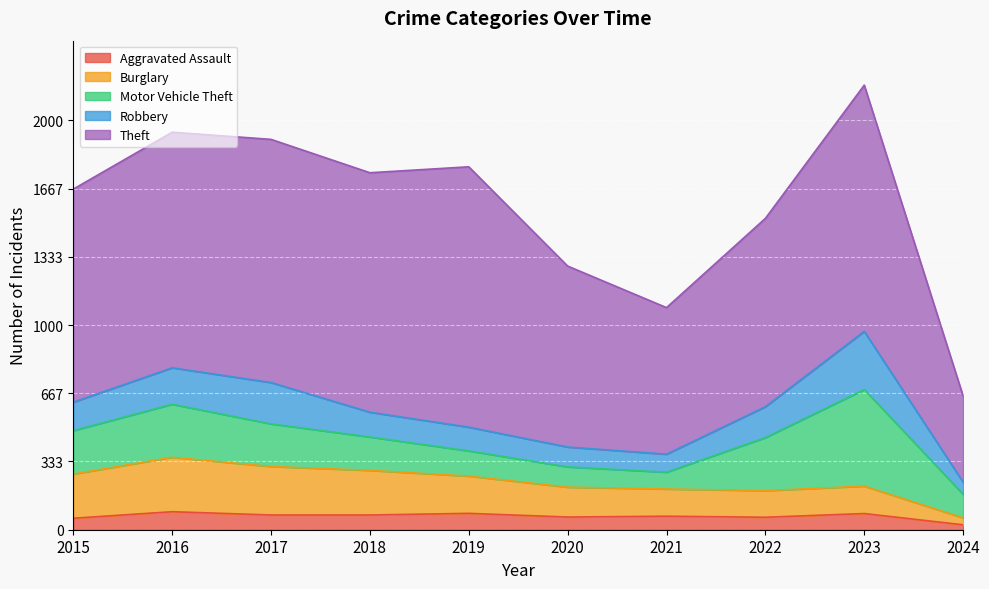

Is the value of Aggravated Assault at 2019 greater than the value of Burglary at 2016?

No